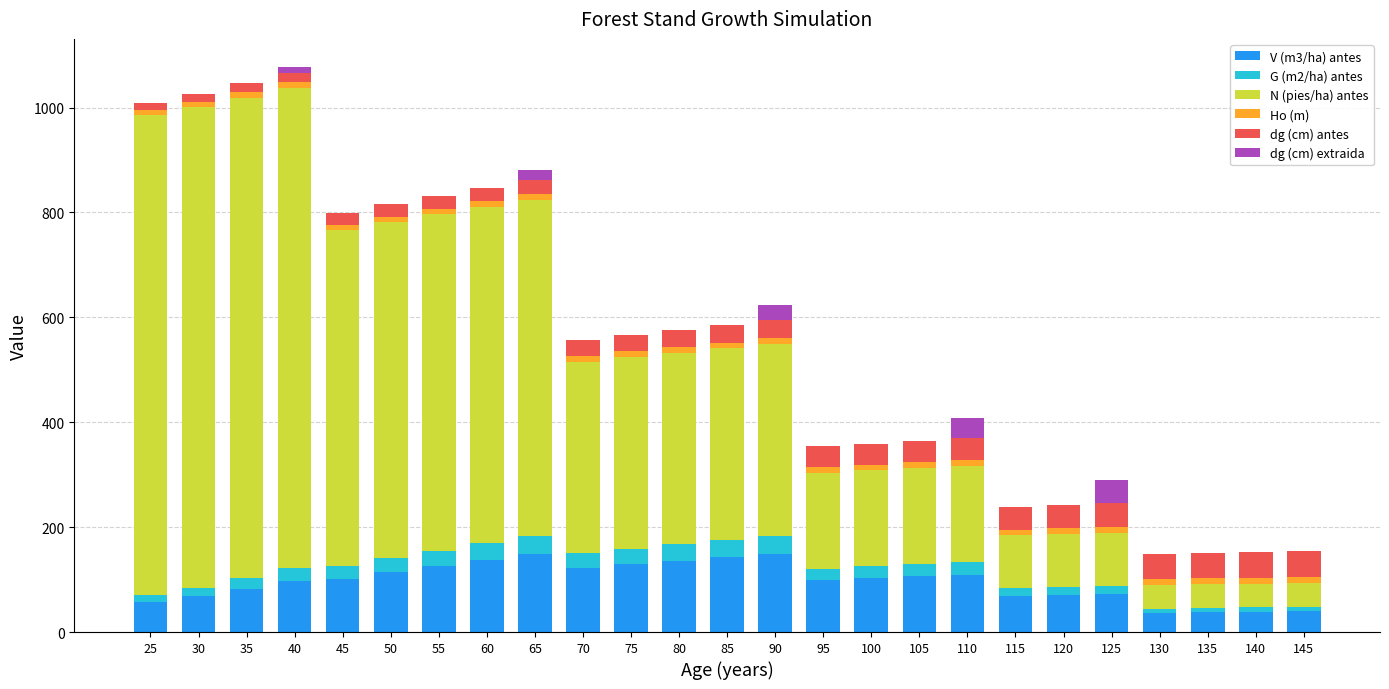

What is the maximum value for V (m3/ha) antes?

149.5